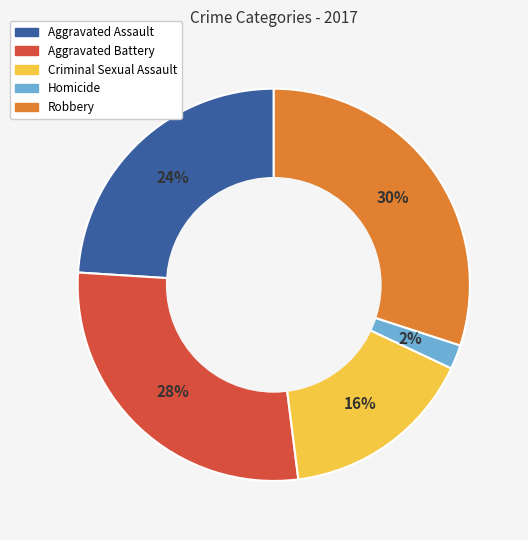

To the nearest percent, what is the combined percentage of Criminal Sexual Assault and Aggravated Assault?

40%